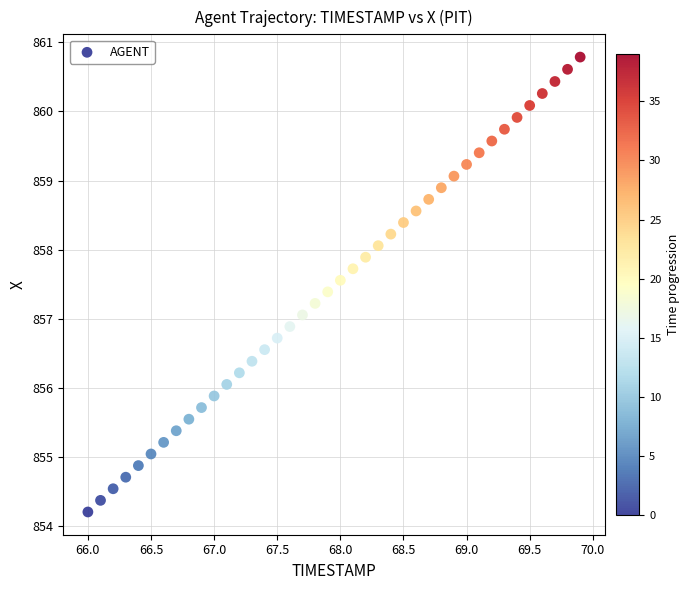

What is the range of Y values (max minus min)?

6.6